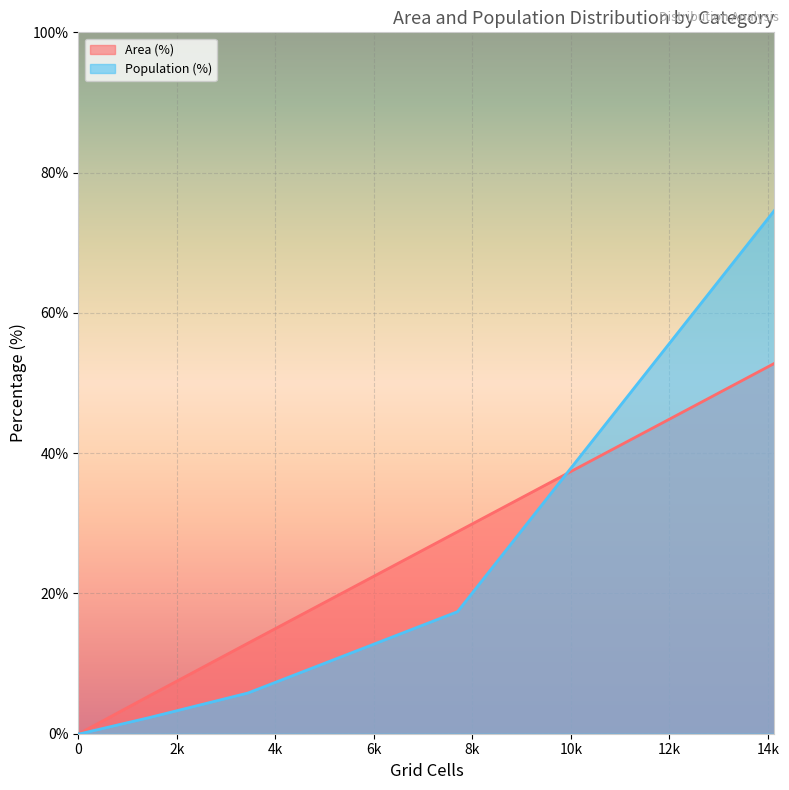

Rank the series by their maximum value, from highest to lowest.

Population (%), Area (%)